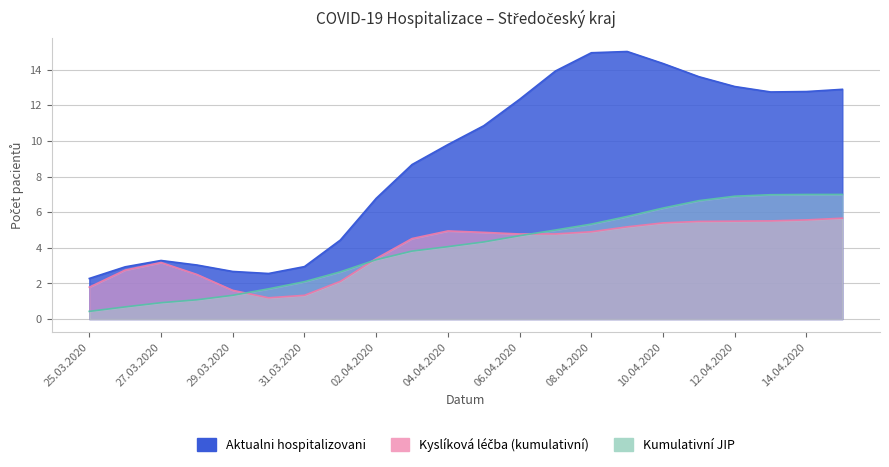

Read the Kumulativní JIP value at 14.04.2020.

7